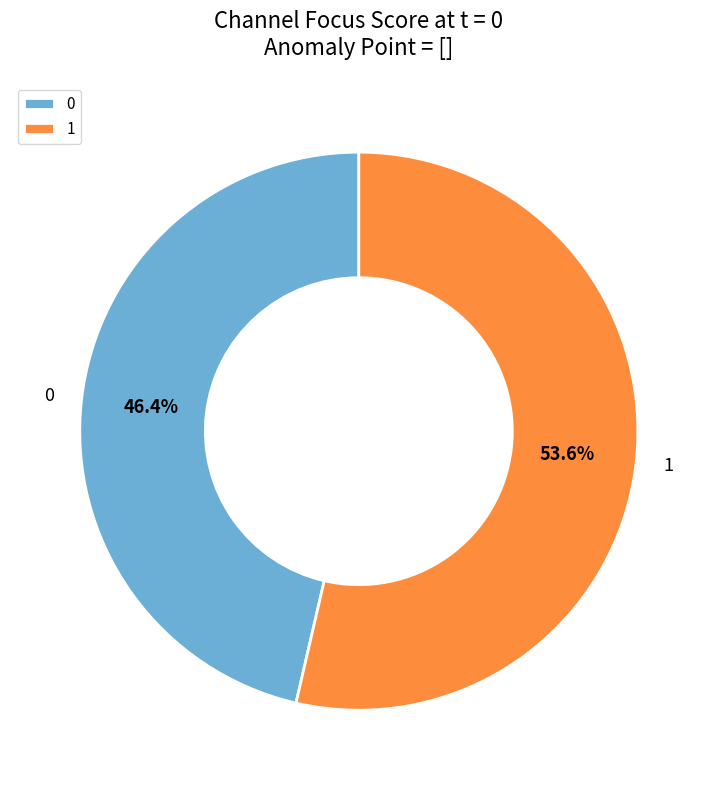

To the nearest percent, what is the combined percentage of 0 and 1?

100%